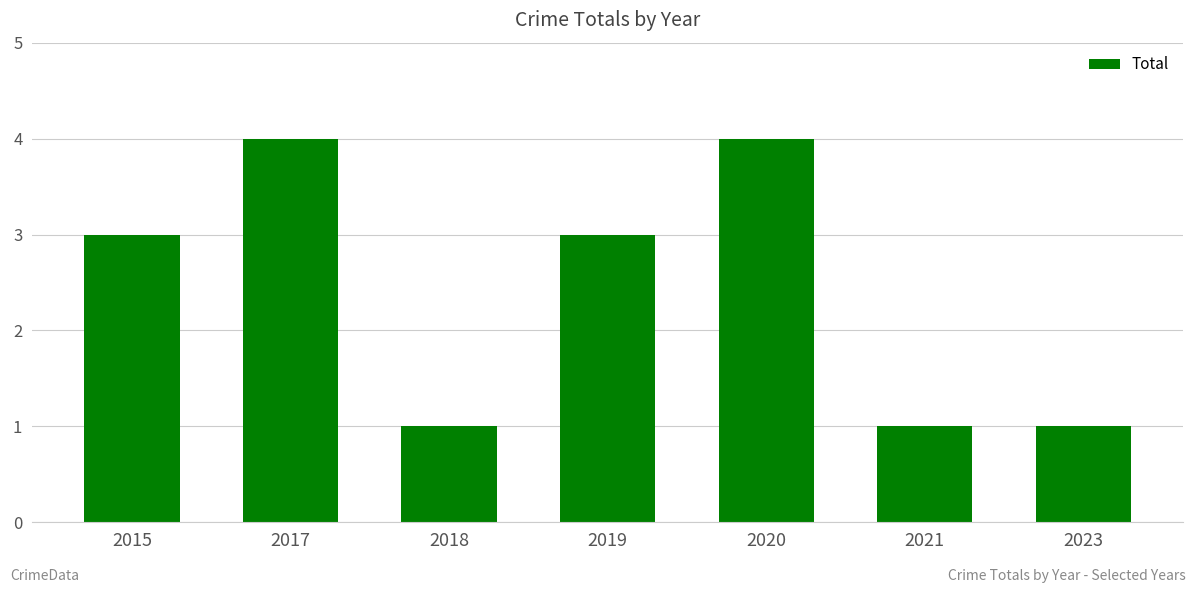

How many data points does each series have?

7